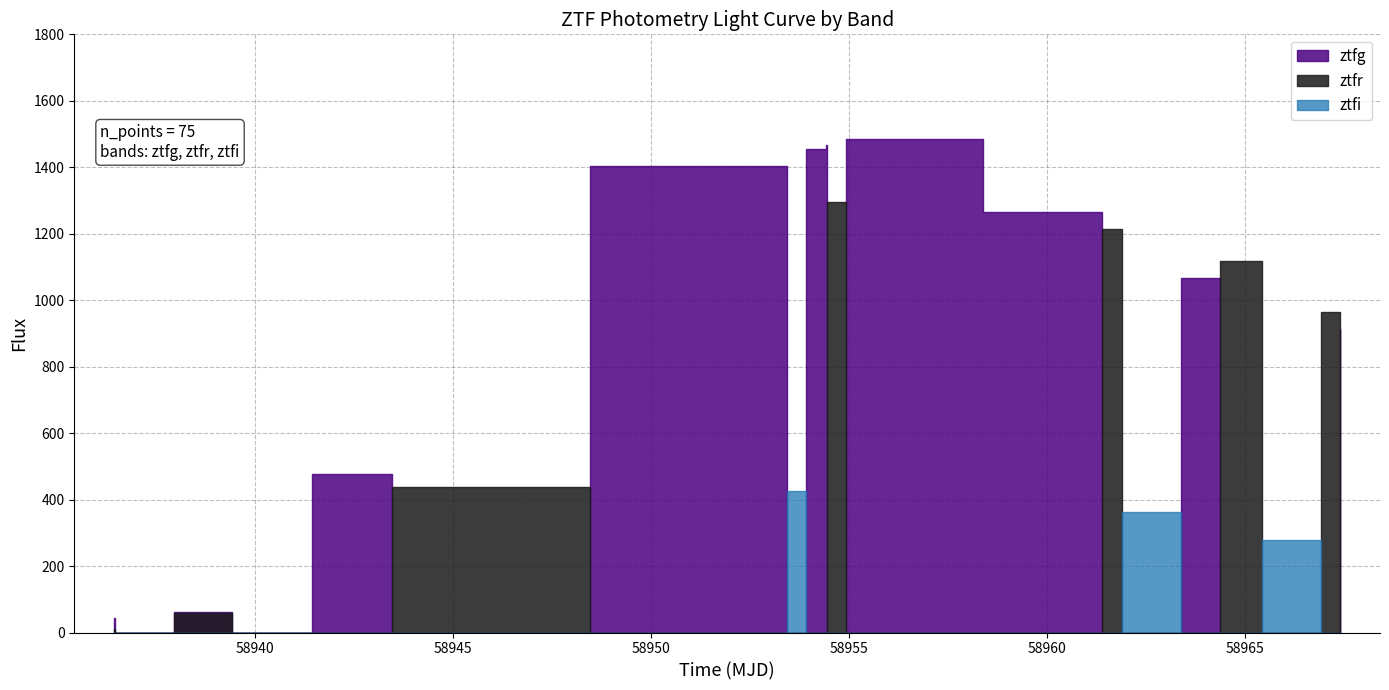

Which series has the largest total across all categories?

ztfg